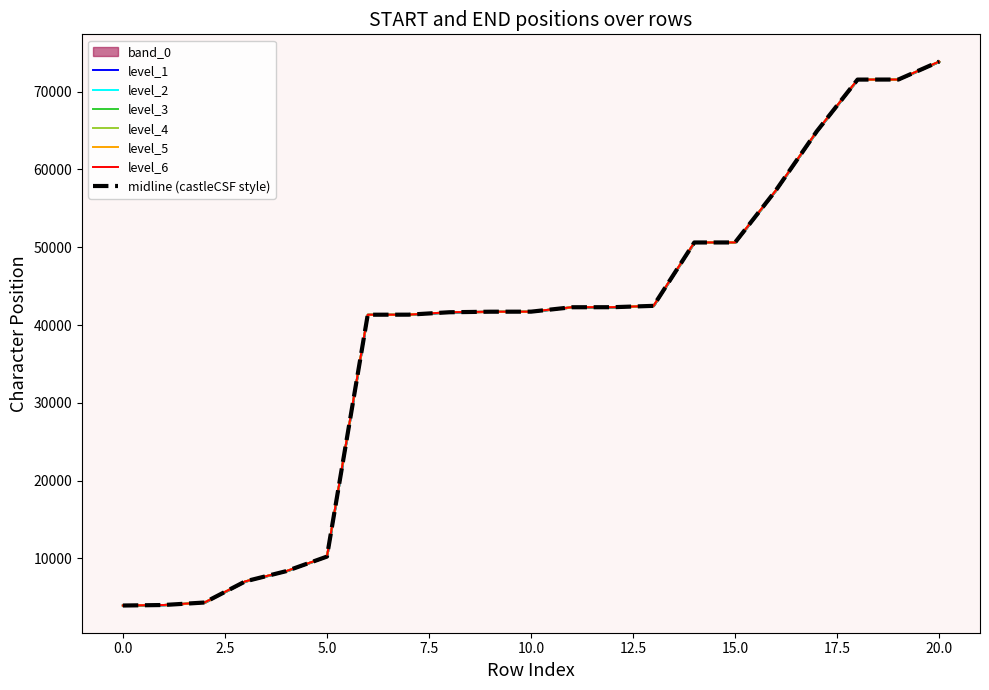

Which category has the highest value in the END series?

20